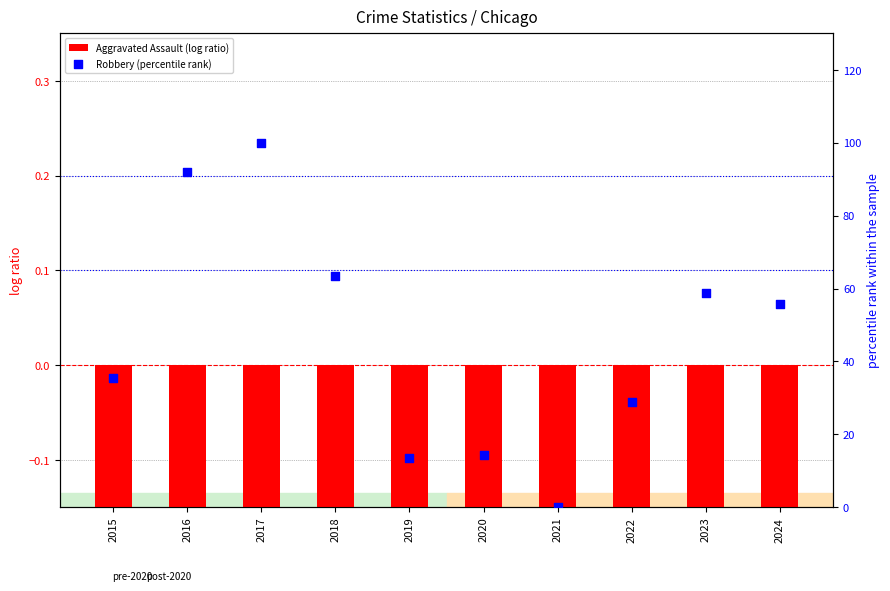

What is the total value across all series at 2015?

34.7